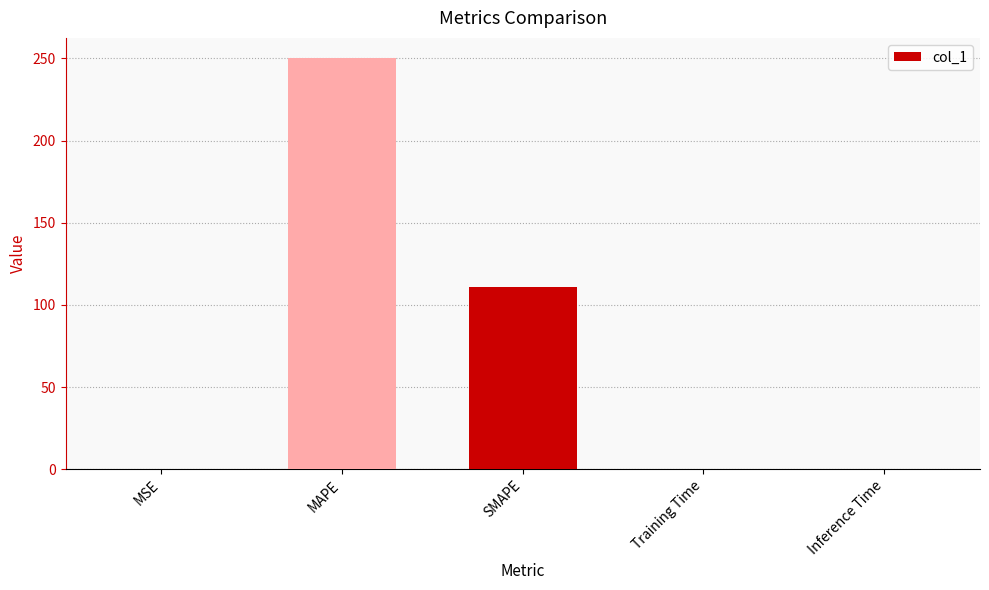

Which category has the highest value across all series?

MAPE